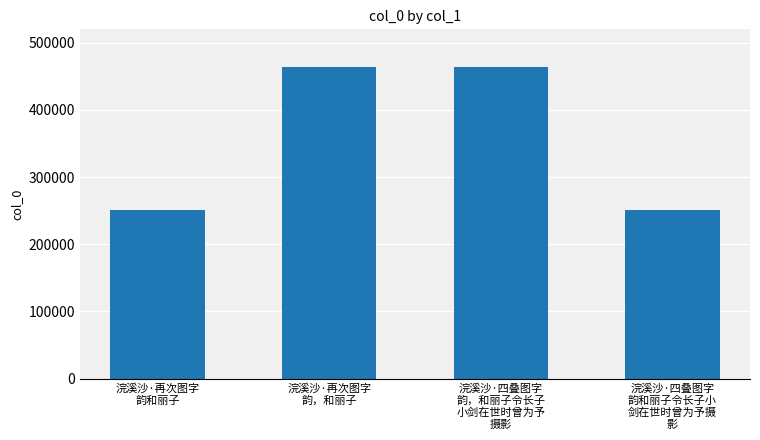

What is the difference between the maximum and minimum values?

212993